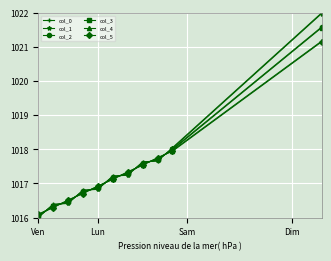

What is the value of the col_0 point at the 5th from the left?

1016.8